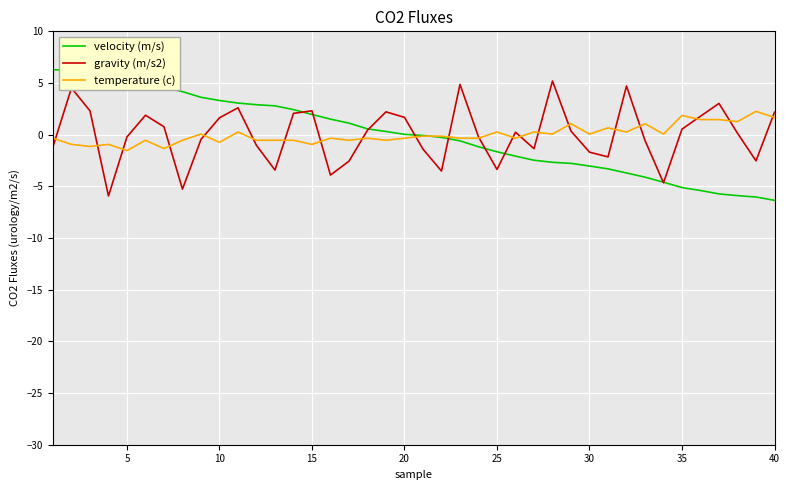

What is the smallest value displayed?

-6.3